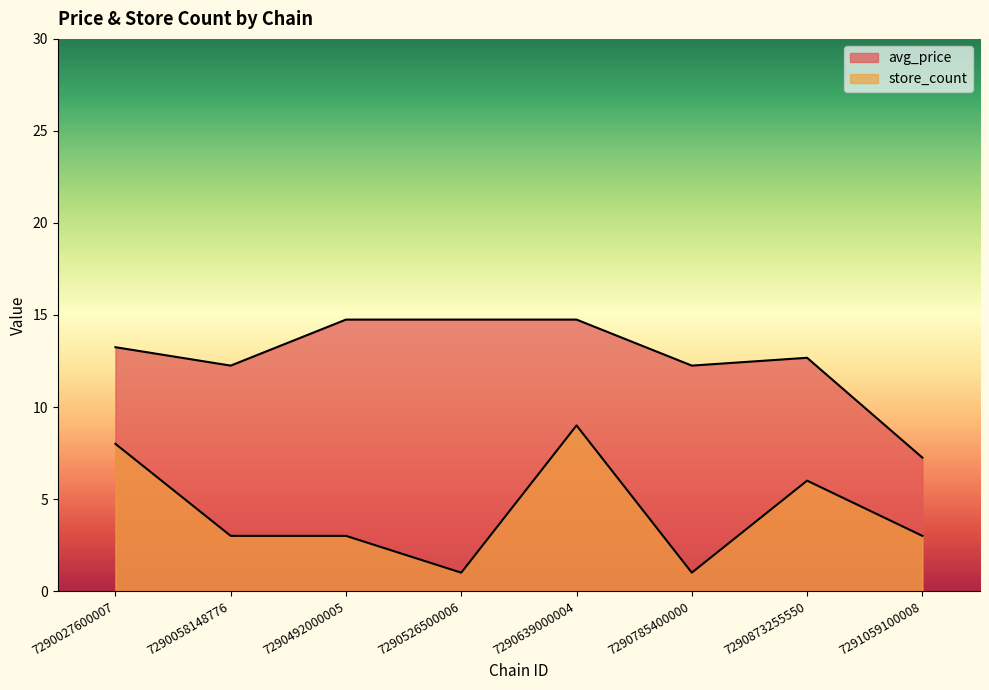

Between 7290639000004 and 7290873255550, which series saw the biggest shift?

store_count